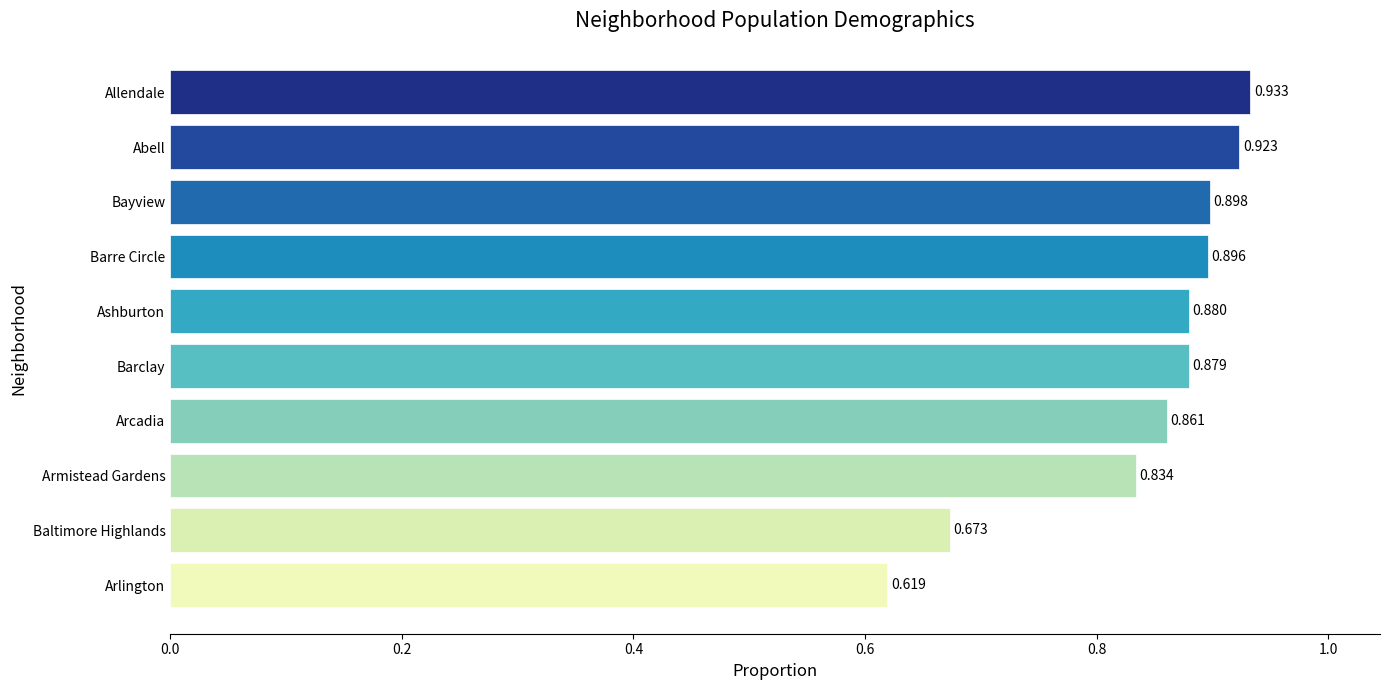

What is the label of the 7th bar from the bottom?

Barre Circle